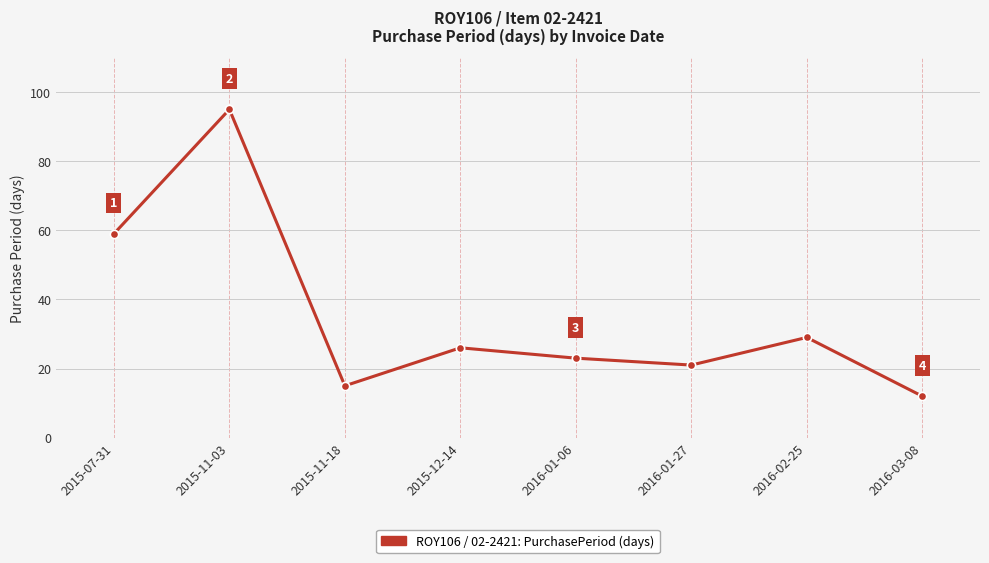

True or false: the data has more than 1 interior local peaks.

True